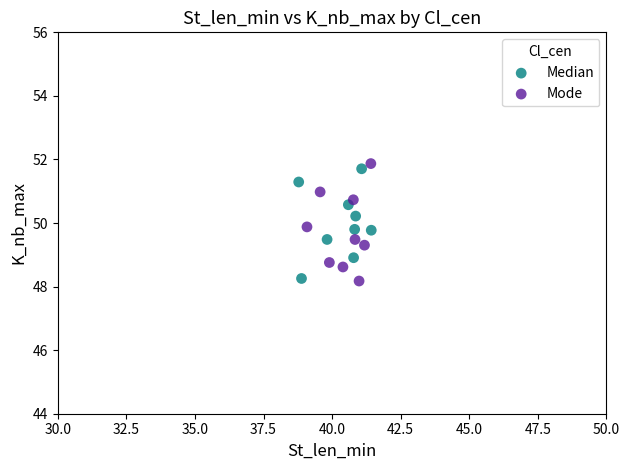

What are all the series names shown in the legend?

Median, Mode